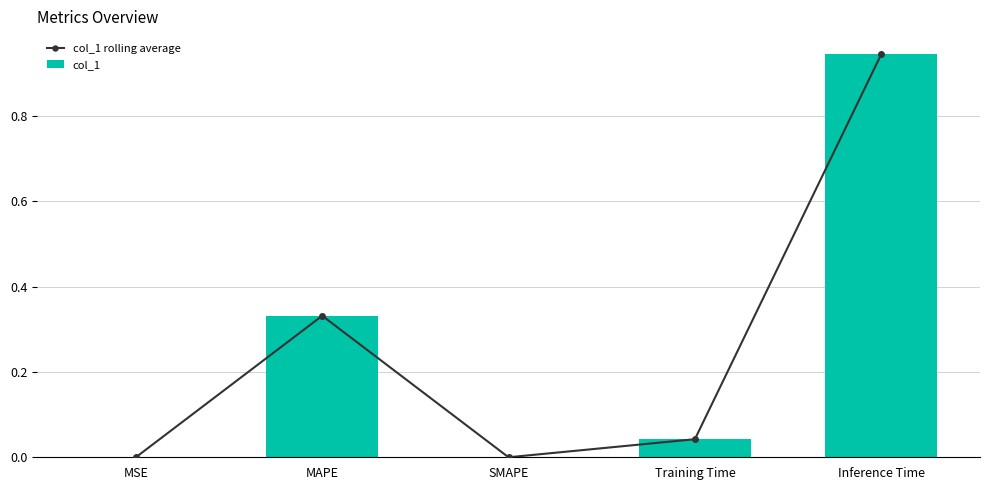

What is the total value across all series at Inference Time?

1.9